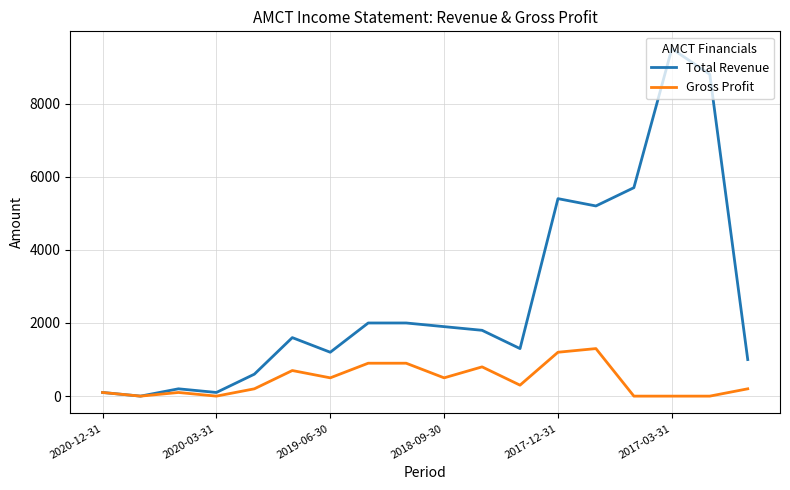

Which series has the largest total across all categories?

Total Revenue